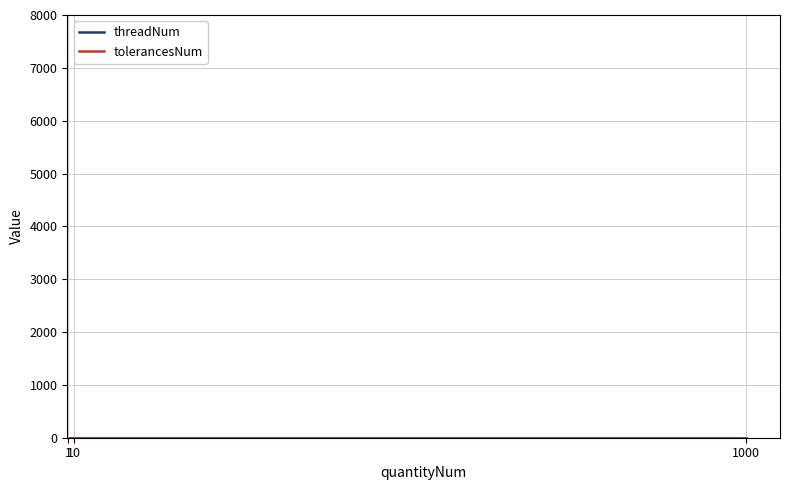

Does the chart have visible grid lines?

Yes